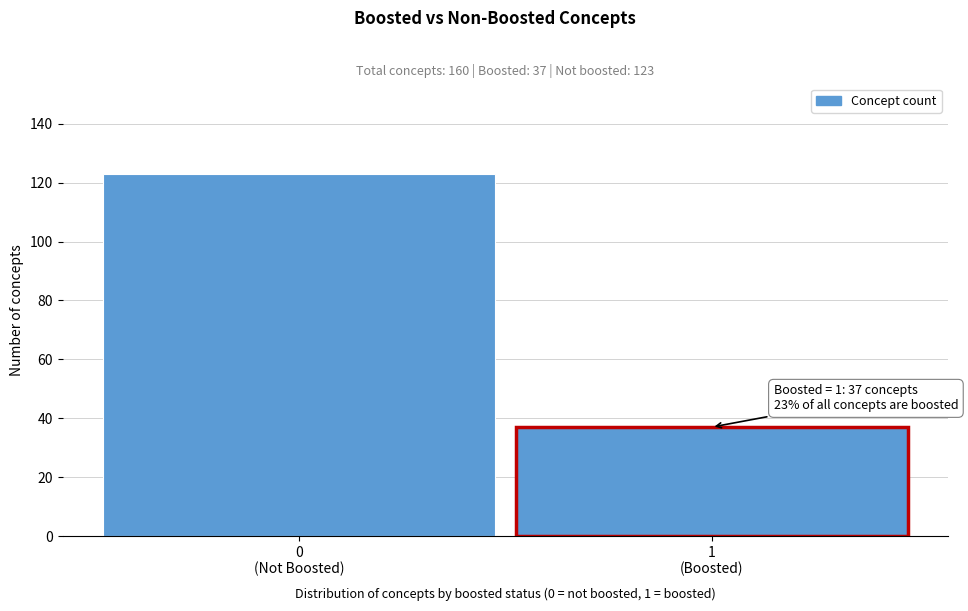

Reading left to right, what are all the values shown in this chart?

123	37